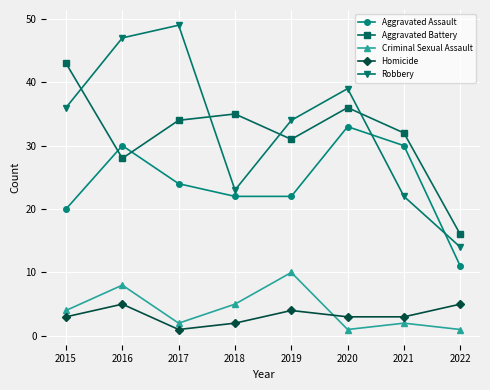

What is the approximate value of Homicide at 2019?

4